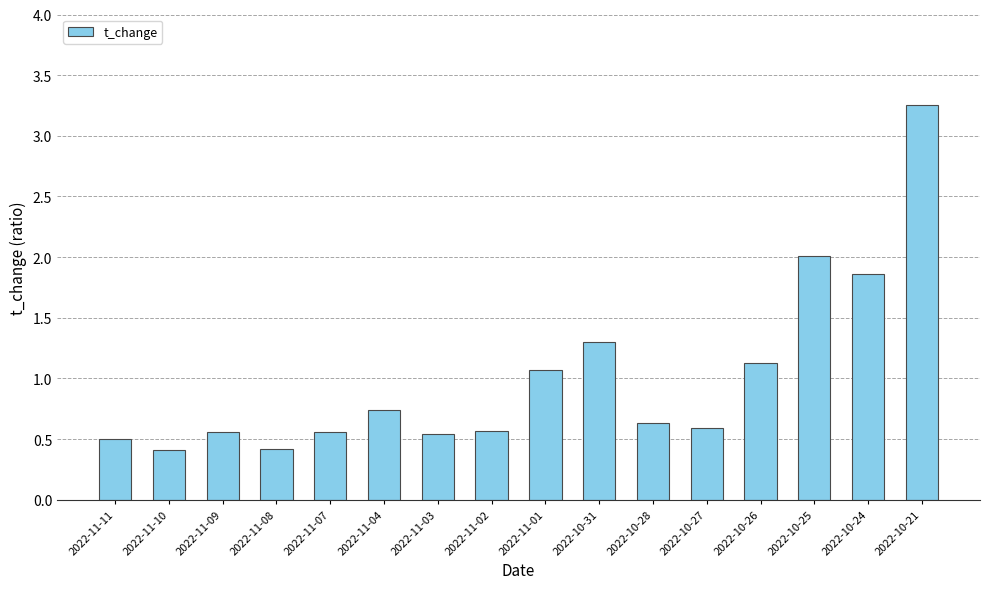

What is the difference between the second highest and minimum values?

1.6